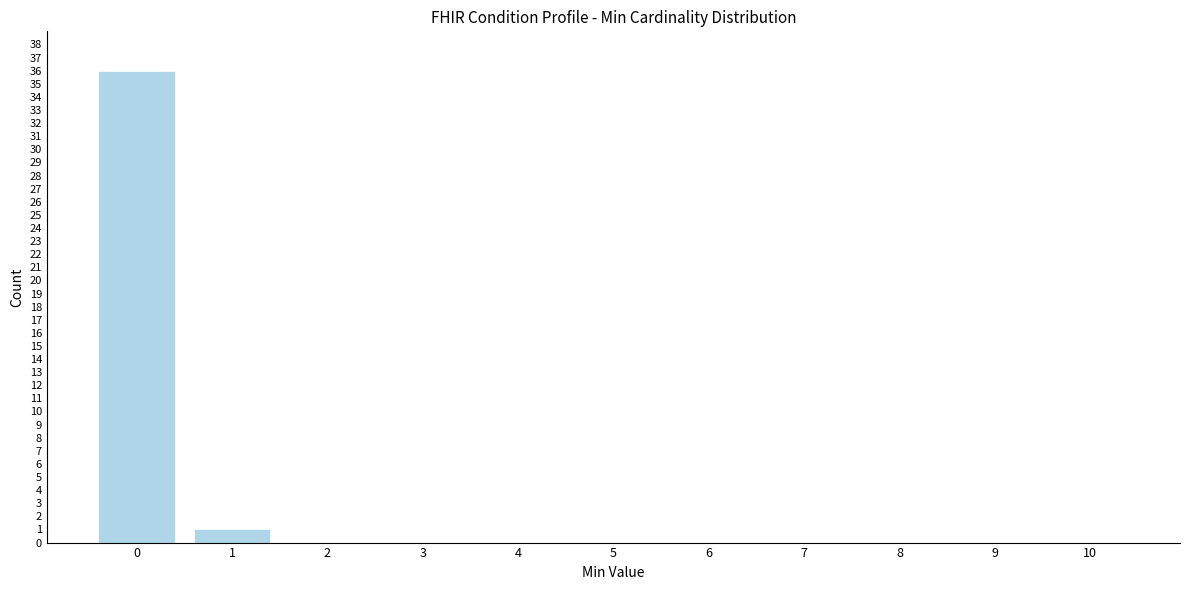

Reading left to right, list every bar in this chart as the range it spans on the x-axis followed by its height. The values are not printed on the chart, so give them approximately, as read against the axis.

-0.5 to 0.5: 36
0.5 to 1.5: 1
1.5 to 2.5: 0
2.5 to 3.5: 0
3.5 to 4.5: 0
4.5 to 5.5: 0
5.5 to 6.5: 0
6.5 to 7.5: 0
7.5 to 8.5: 0
8.5 to 9.5: 0
9.5 to 10.5: 0